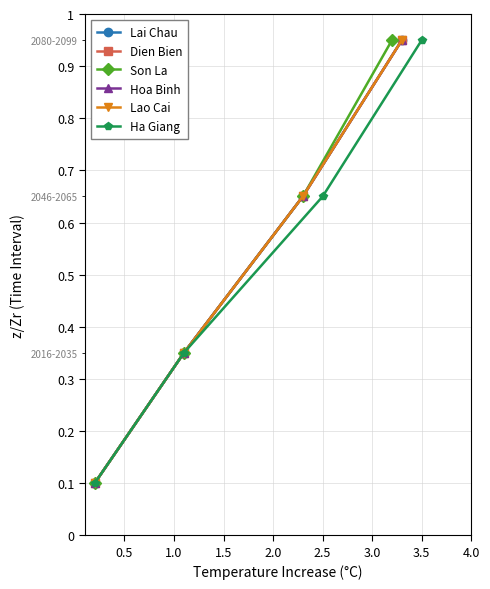

Between 0.5 and 1.5, which series saw the biggest shift?

Lai Chau